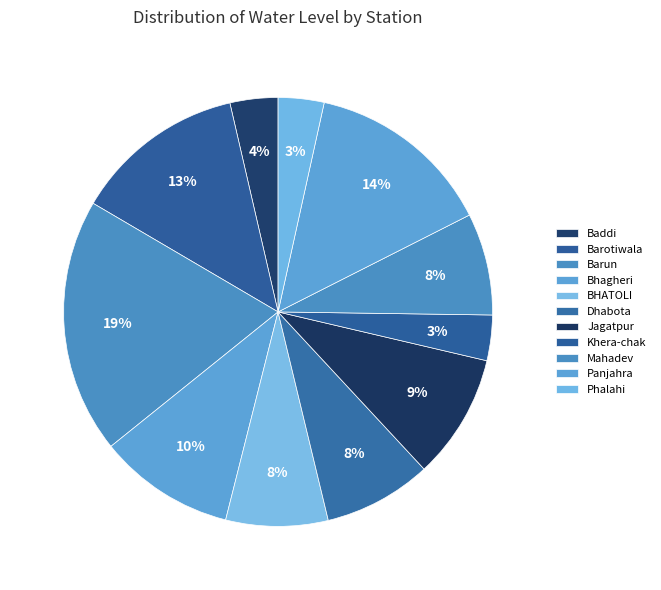

How many segments does this pie chart have?

11